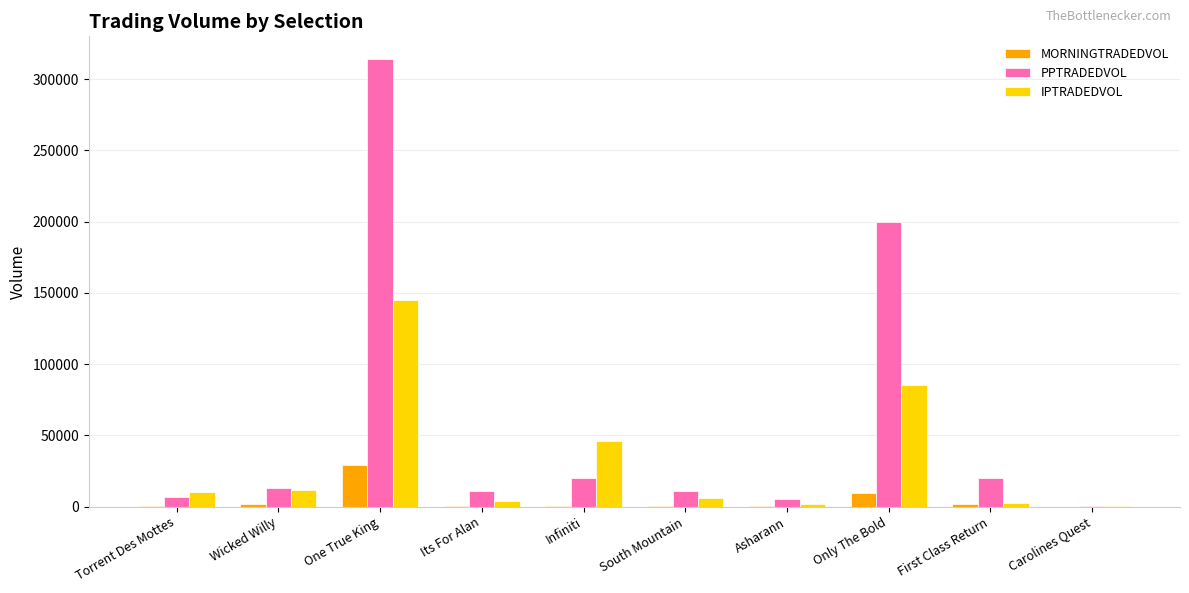

Which series has the widest spread of values?

PPTRADEDVOL